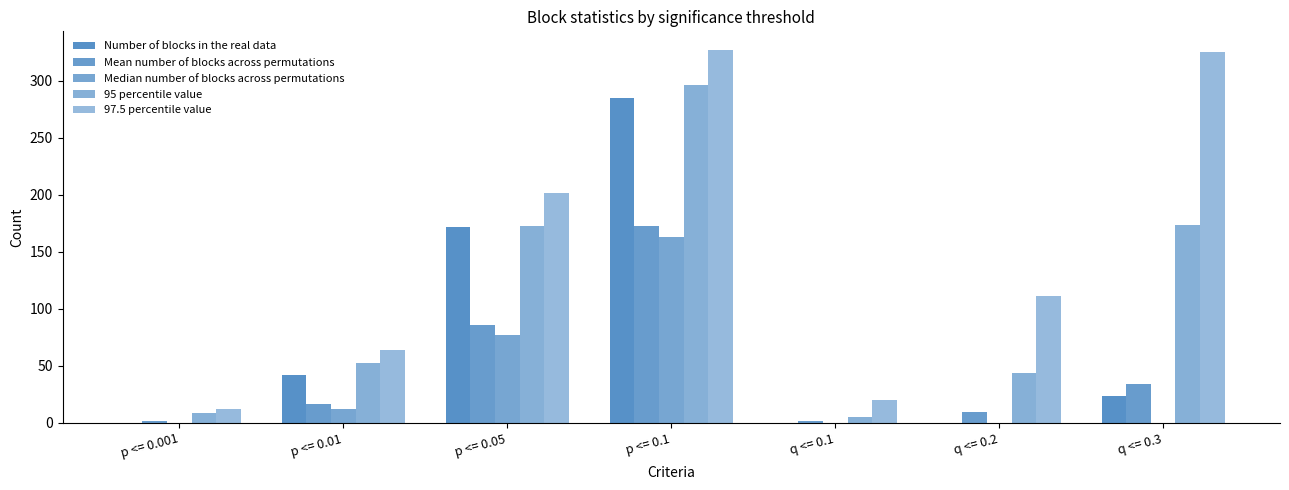

At which label is Number of blocks in the real data closest to 142?

p <= 0.05